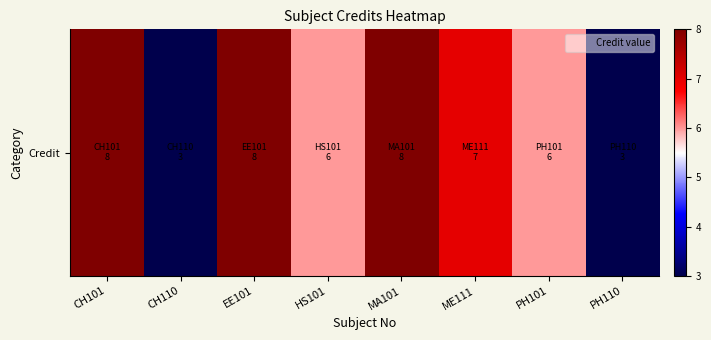

Rank the categories by value from highest to lowest.

CH101, EE101, MA101, ME111, HS101, PH101, CH110, PH110